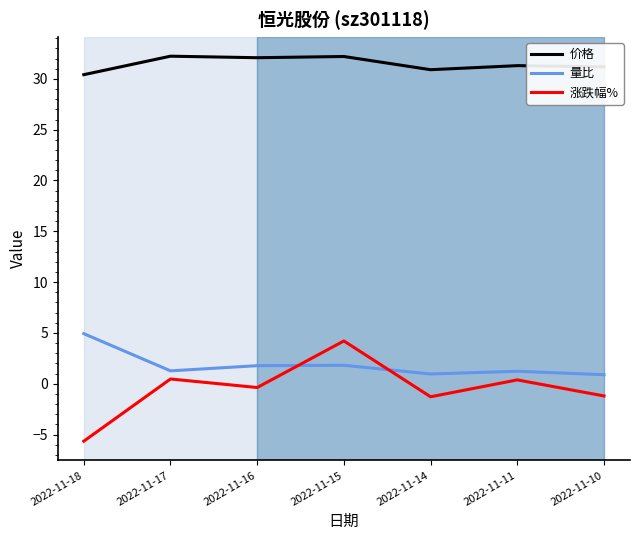

What is the spread (max minus min) of values at 2022-11-10?

32.4